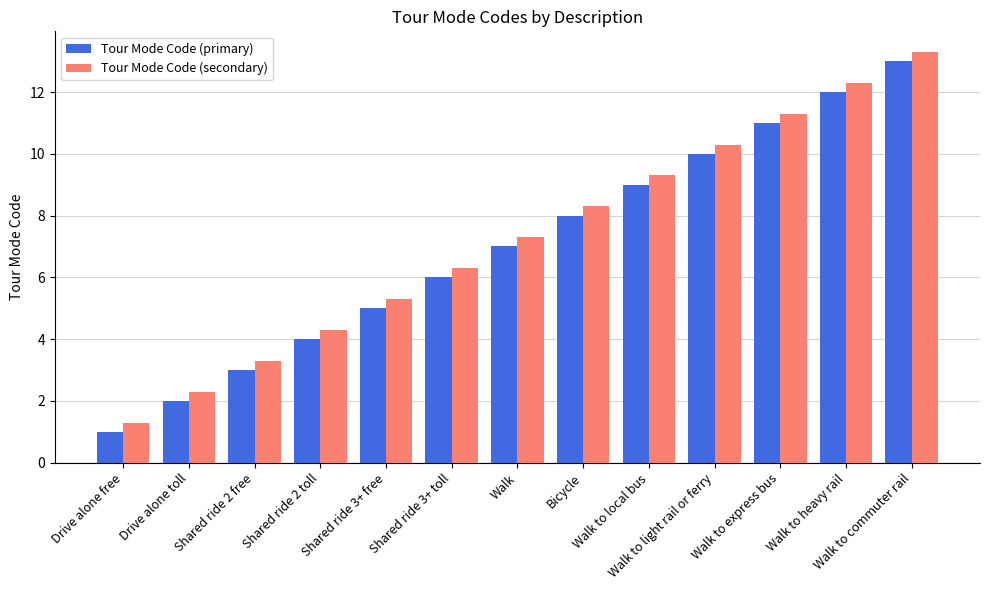

What is the label of the 1st bar from the left?

Drive alone free